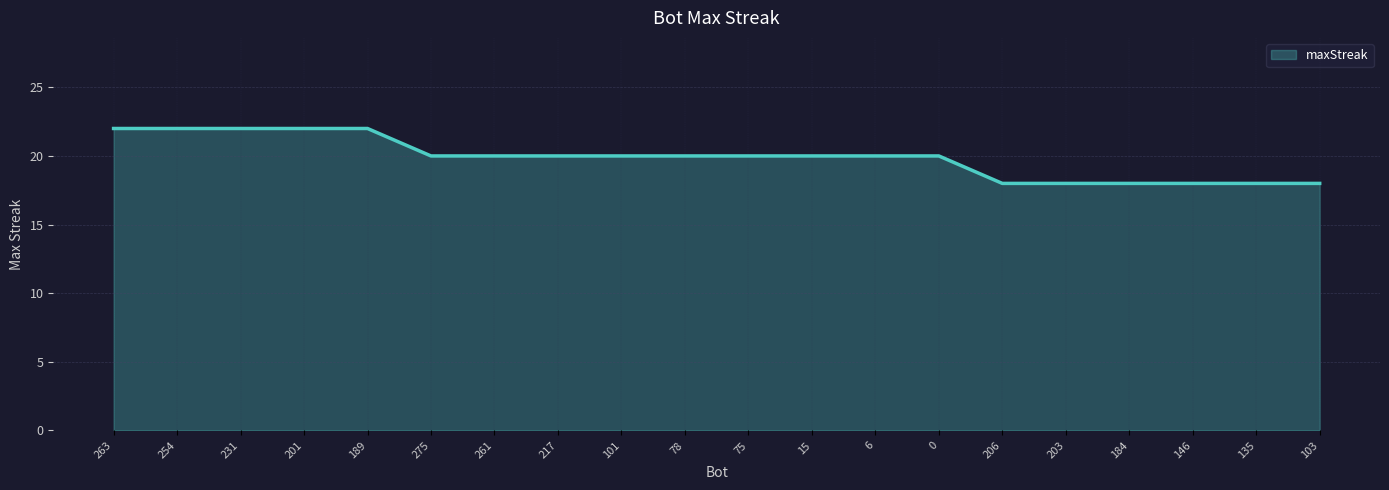

Is it true that the value at 78 is 28?

False